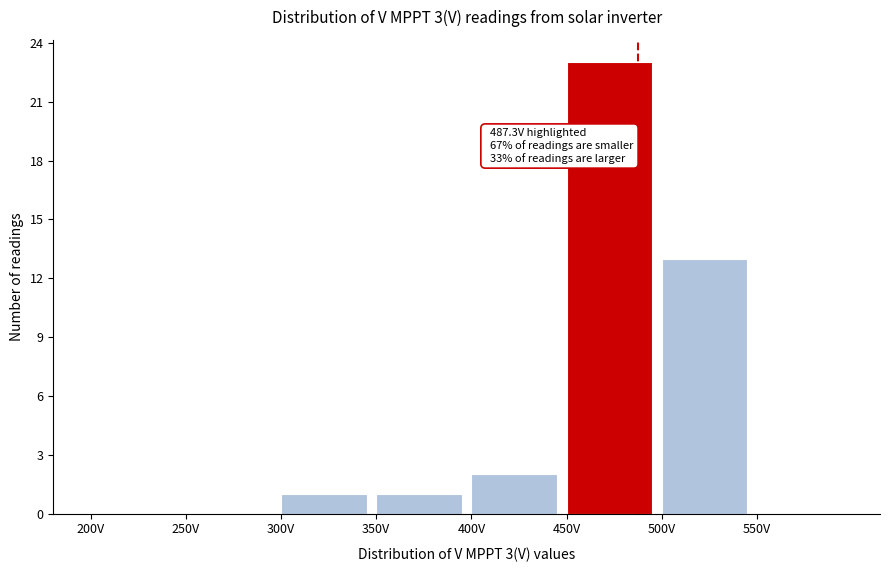

Over which range of the x-axis is the bar tallest?

450 to 500